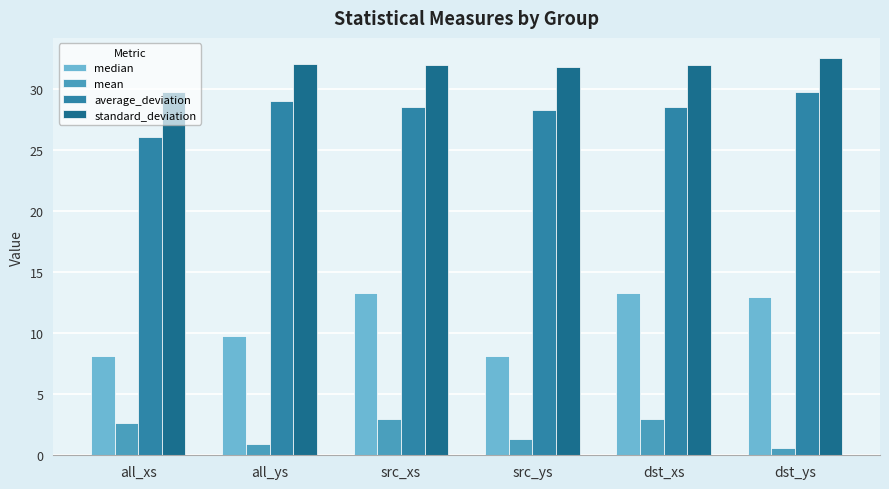

What is the approximate value of median at dst_xs?

13.2